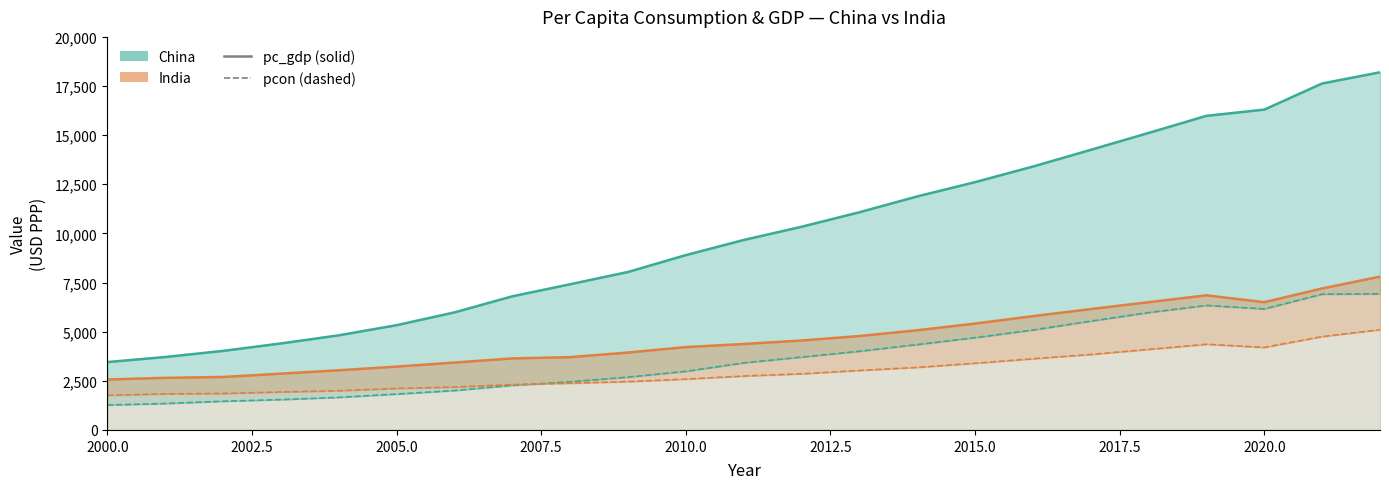

Is the value of India pcon at 19 greater than the value of China pcon at 2005.0?

Yes